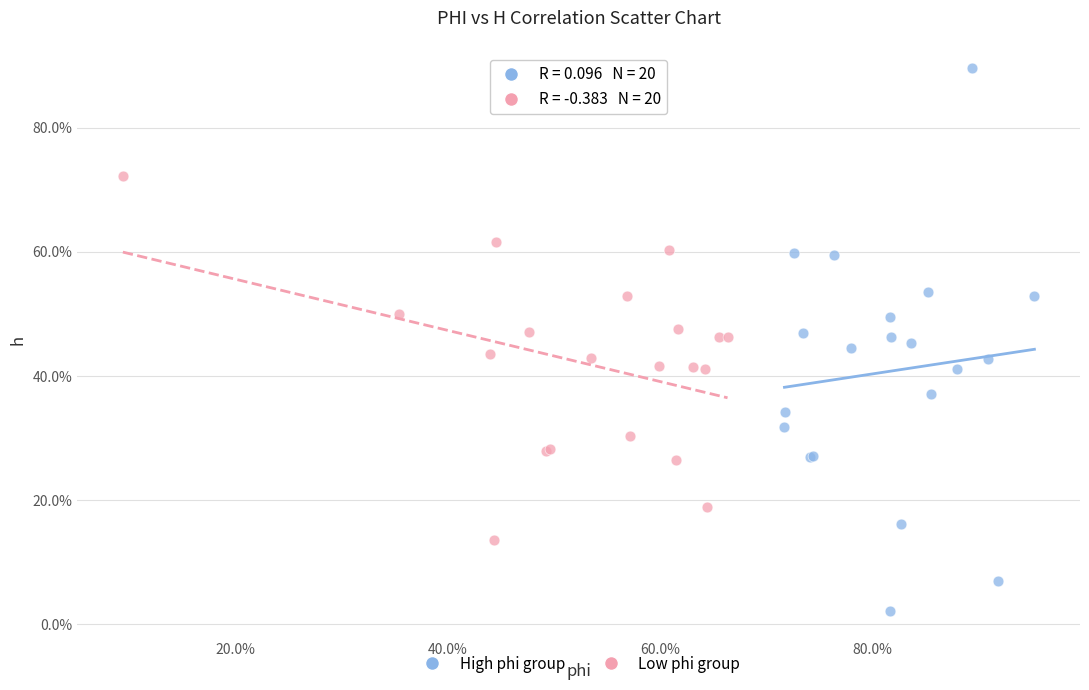

What are all the series names shown in the legend?

High phi group, Low phi group